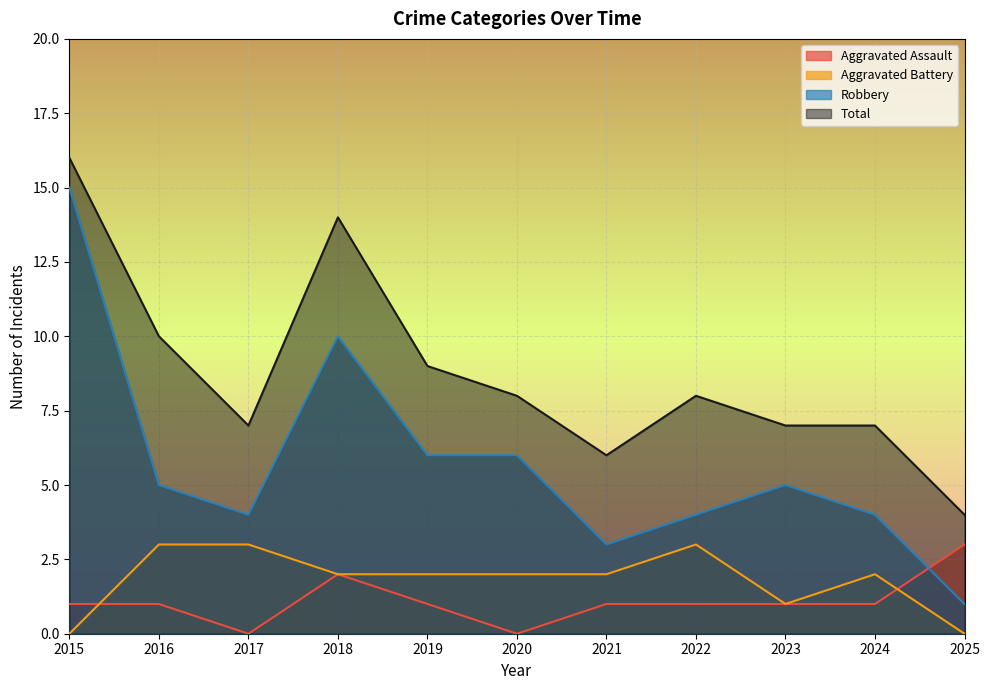

Where is the first local maximum for Total?

2018